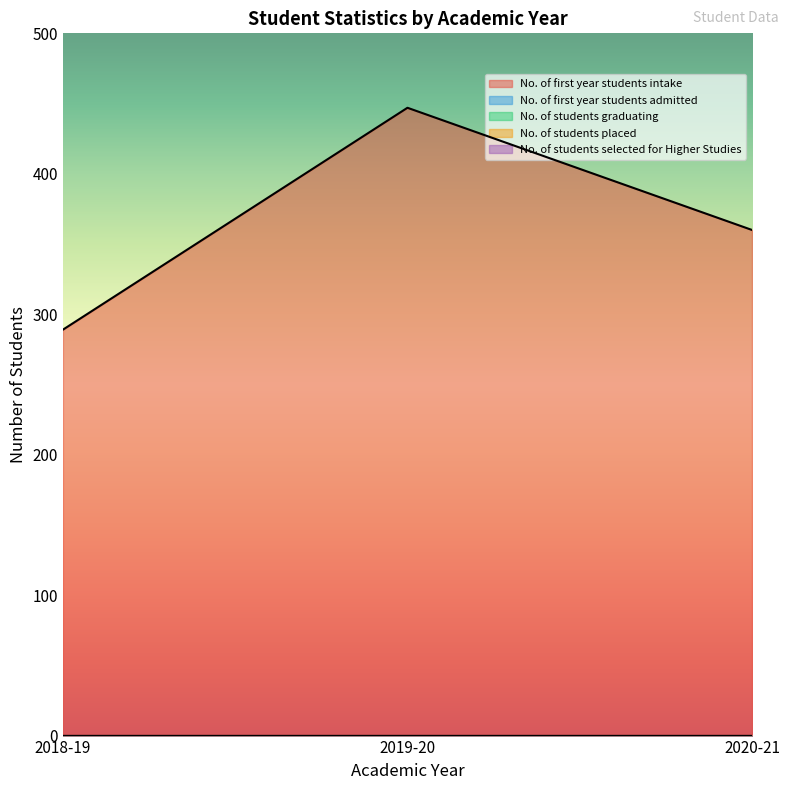

The No. of students selected for Higher Studies series shows 0 at 2018-19. True or false?

True